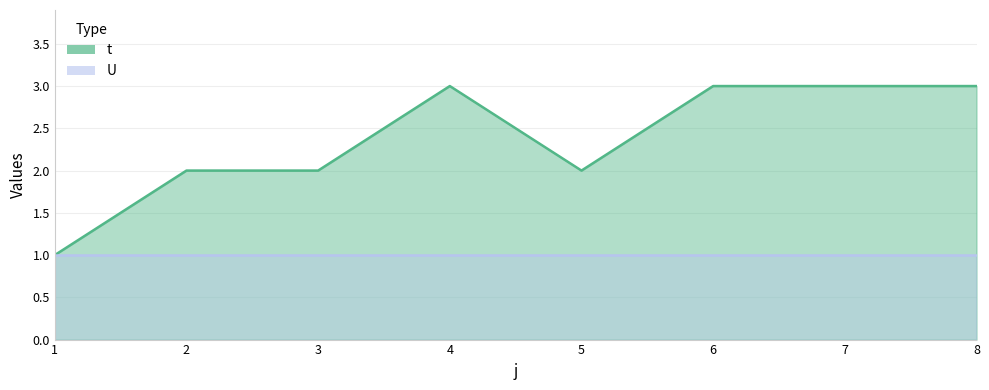

What is the average value?

2